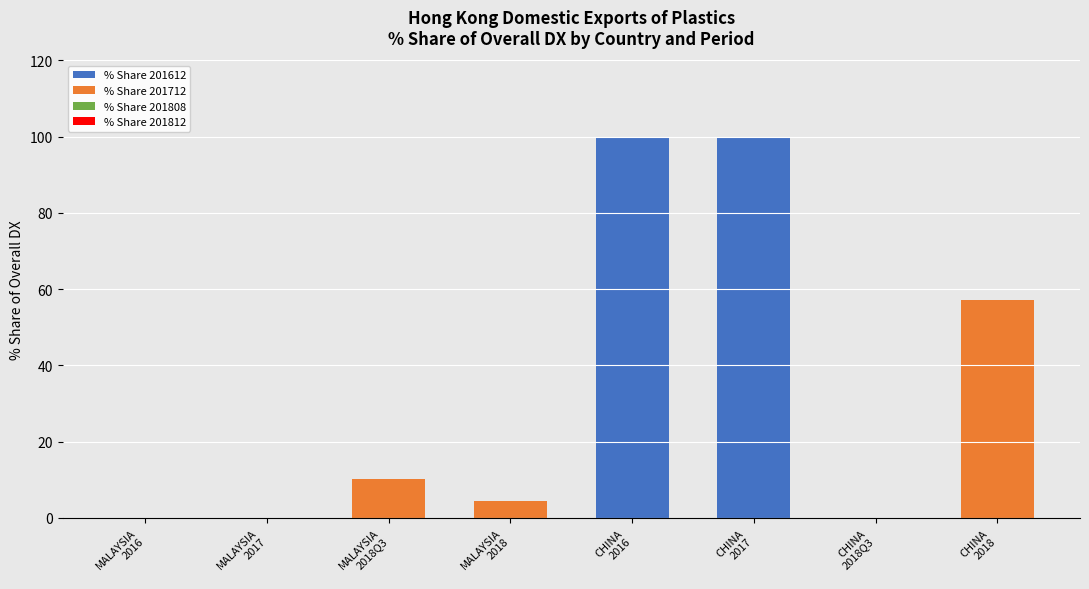

What is the sum of all % Share 201612 values?

200.0